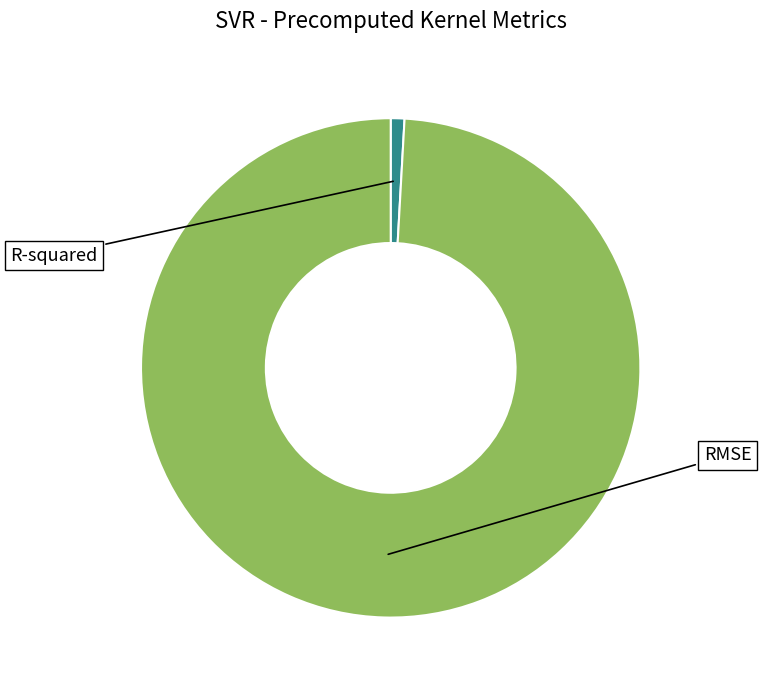

Which slice is the largest?

RMSE